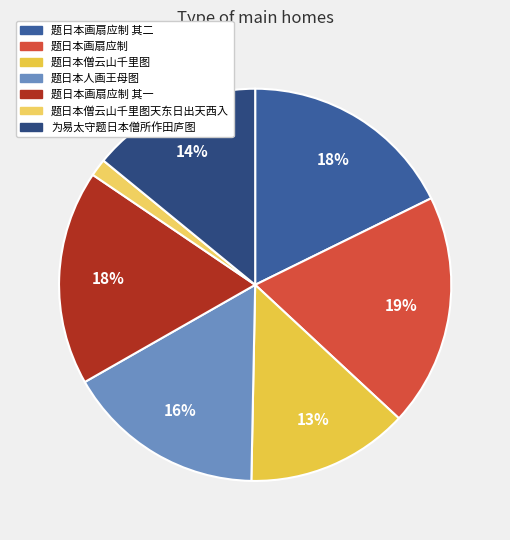

Does any single category account for the majority?

No